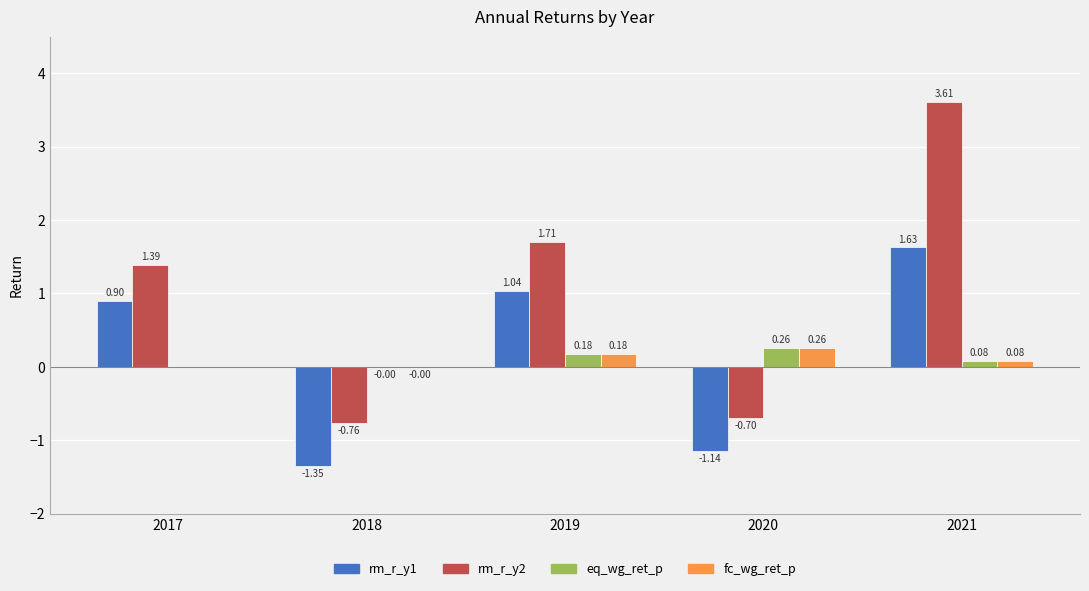

What is the sum of all rm_r_y1 values?

1.1